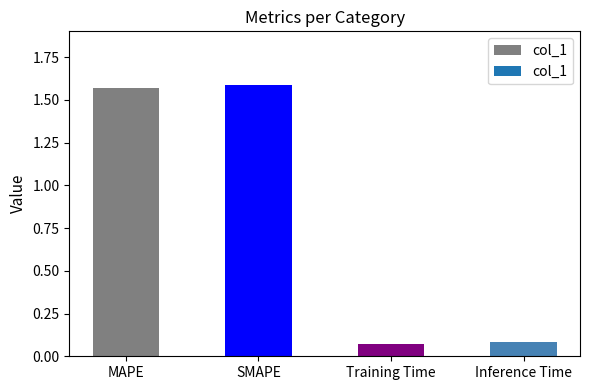

What is the difference between the maximum and minimum values?

1.5